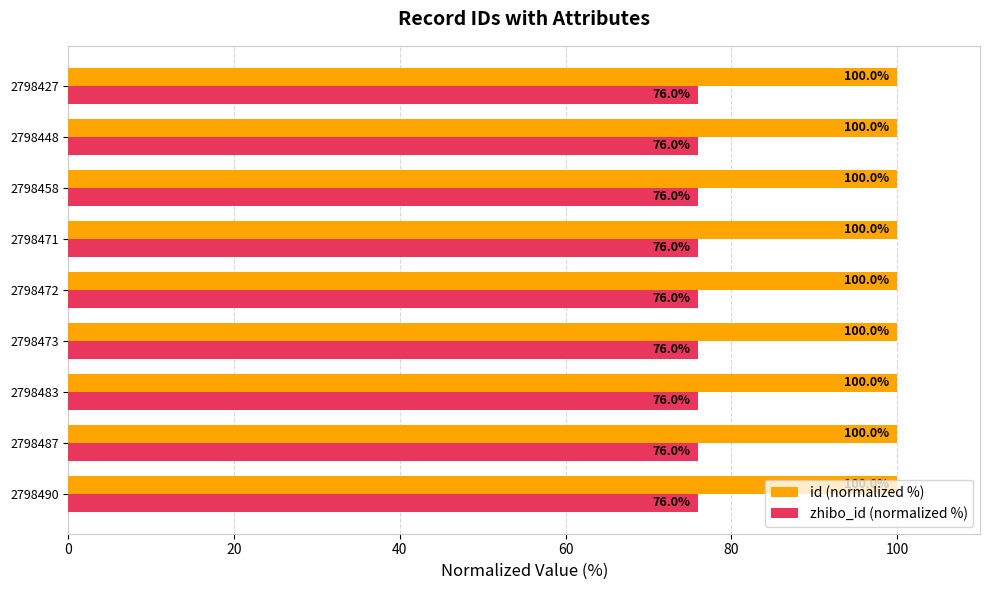

True or false: id (normalized %) has a value of 54.7 at 2798458.

False